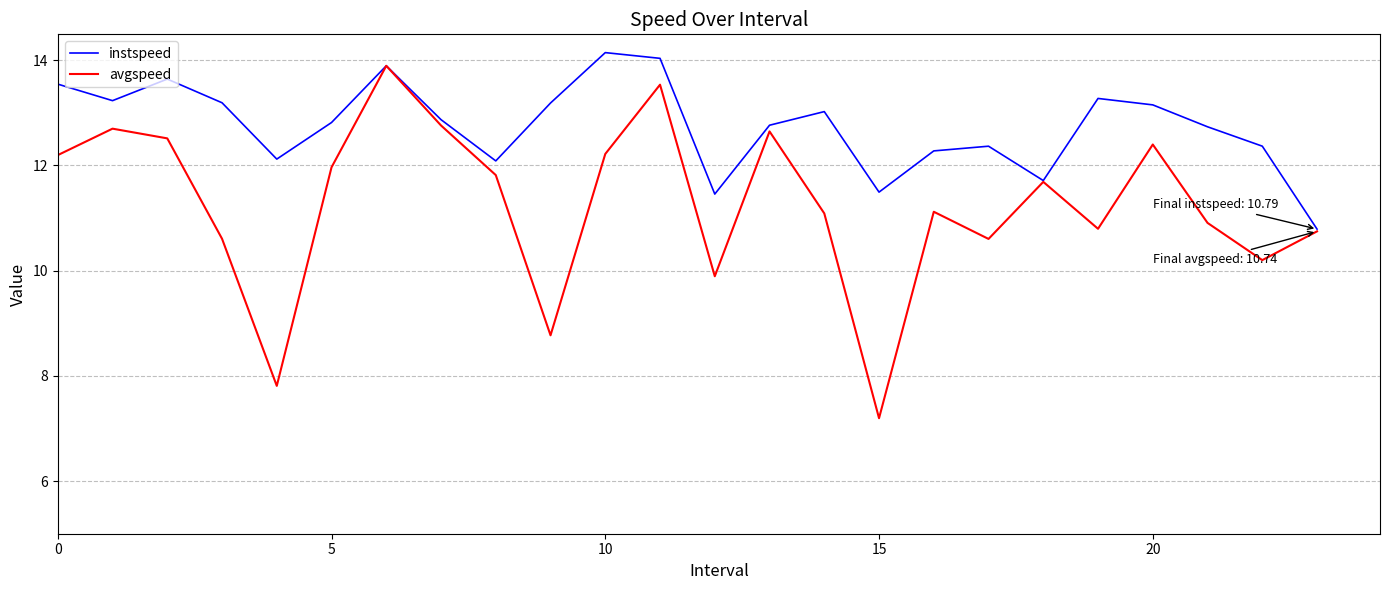

Which series has the largest total across all categories?

instspeed